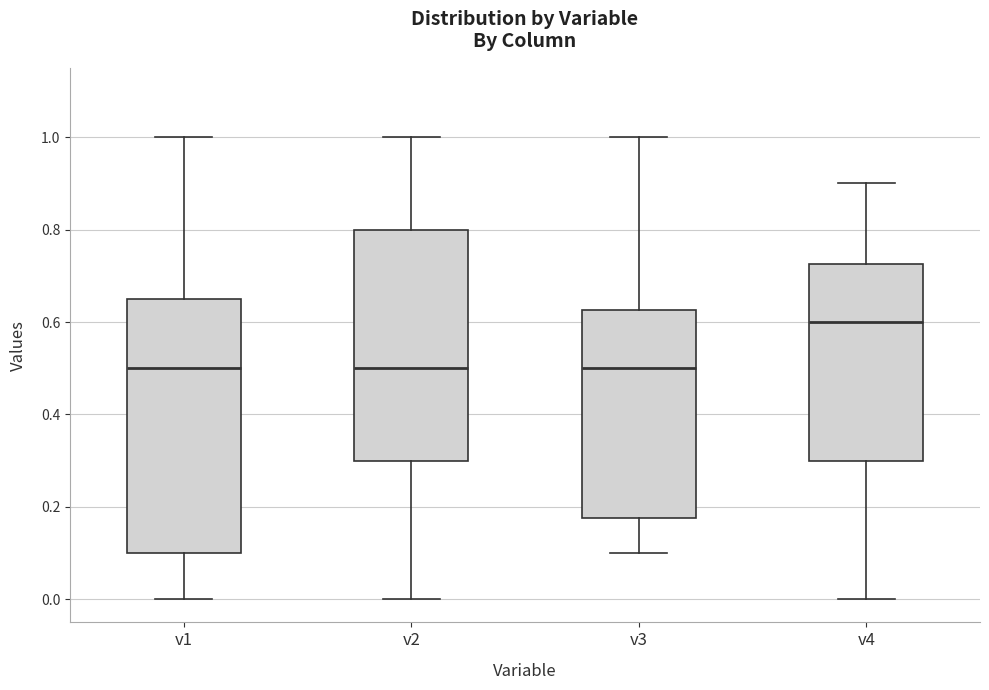

Which box is the tallest, from its lower edge to its upper edge?

v1